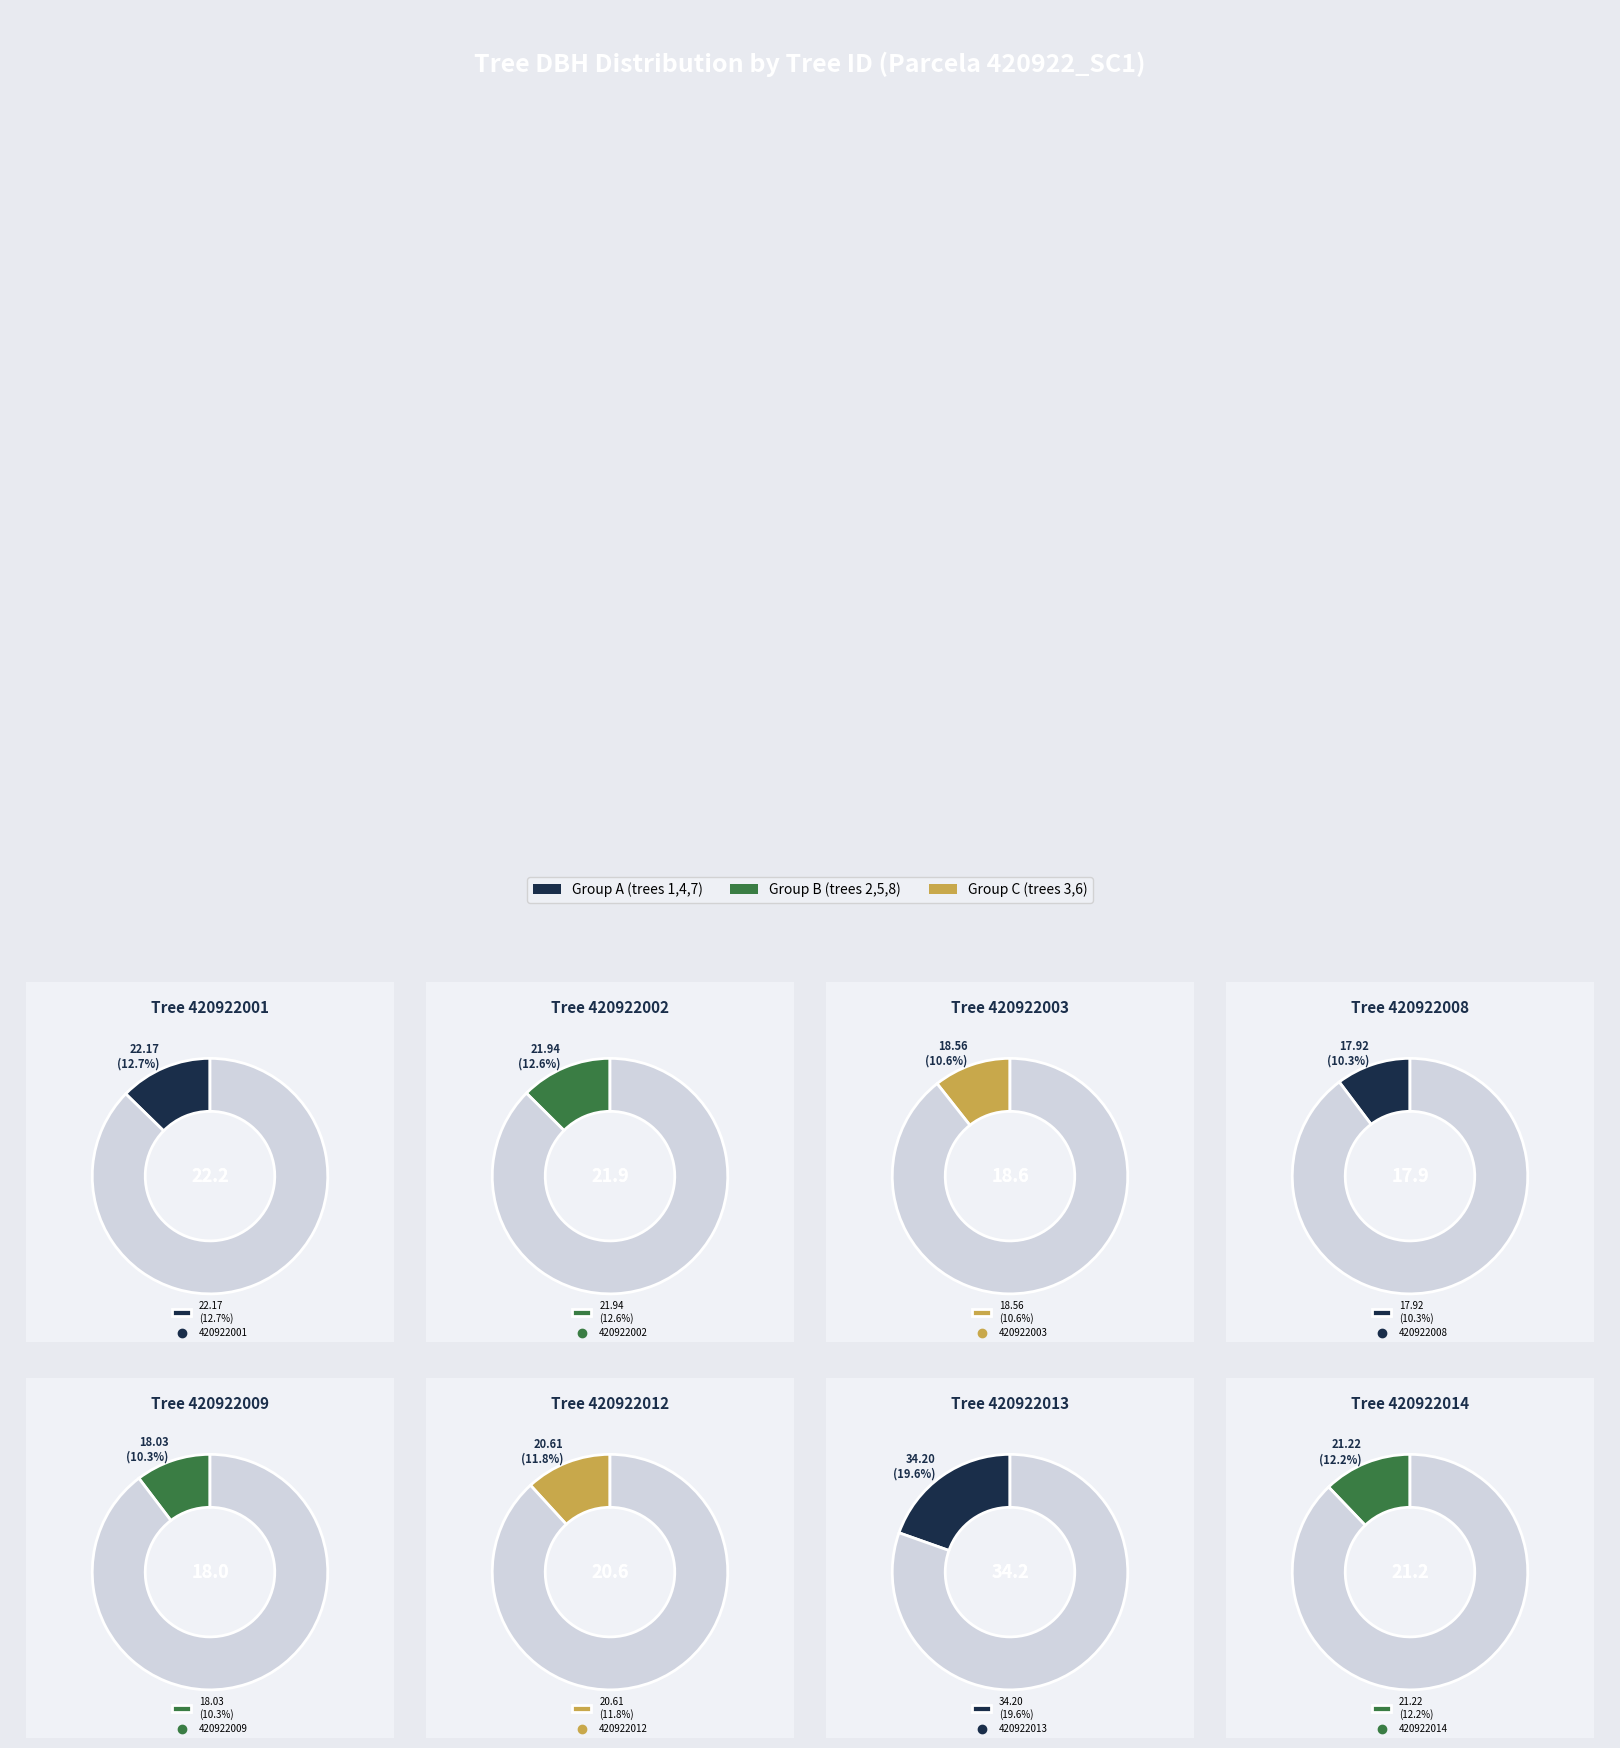

To the nearest percent, what is the average slice percentage?

12%